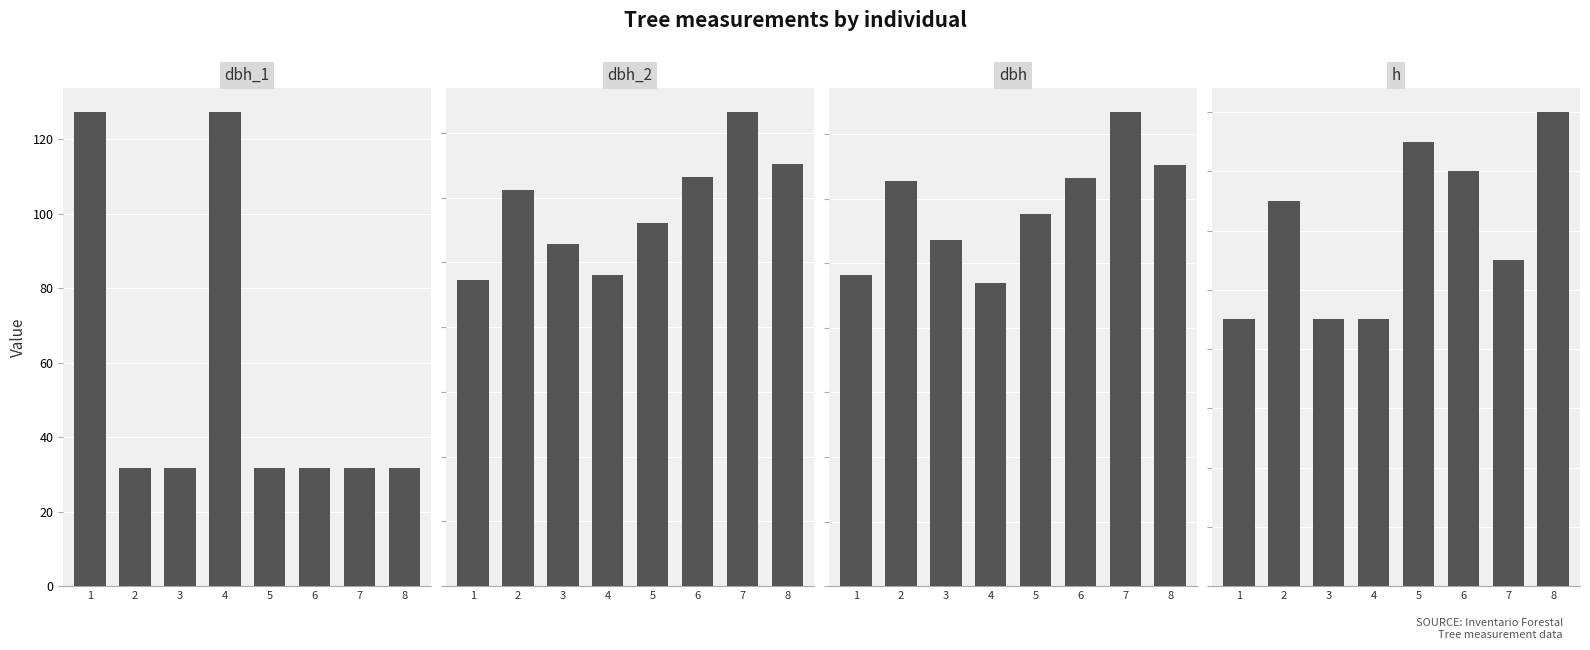

List the series in order of their peak value, lowest first.

h, dbh, dbh_1, dbh_2